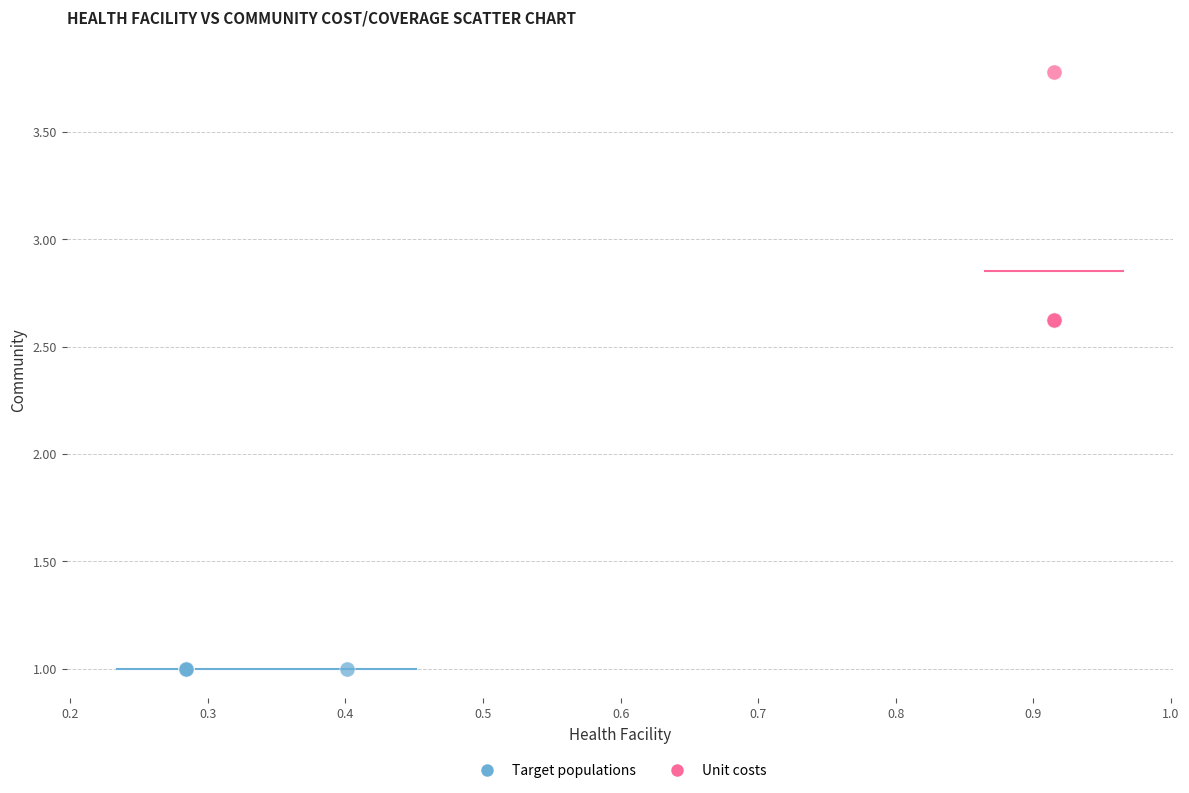

Which series contains the lowest Y value?

Target populations